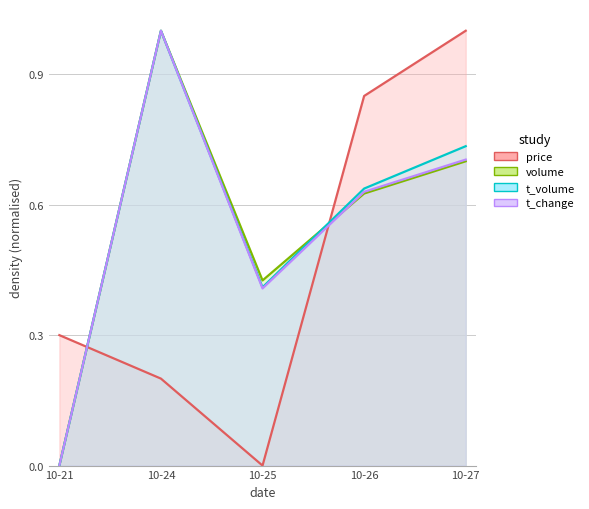

How many intersections are there between price and volume?

2